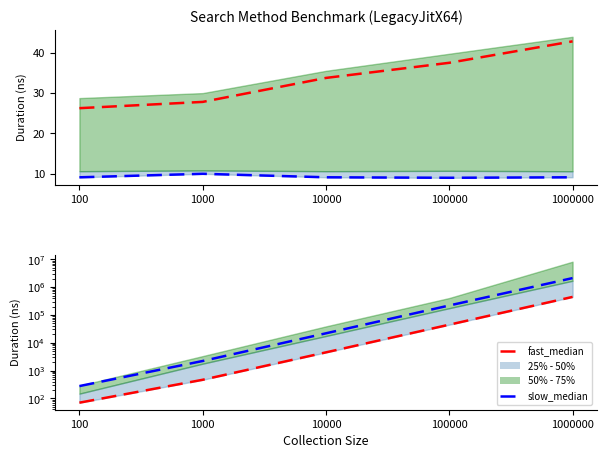

What is the maximum value shown in the chart?

2113184.2